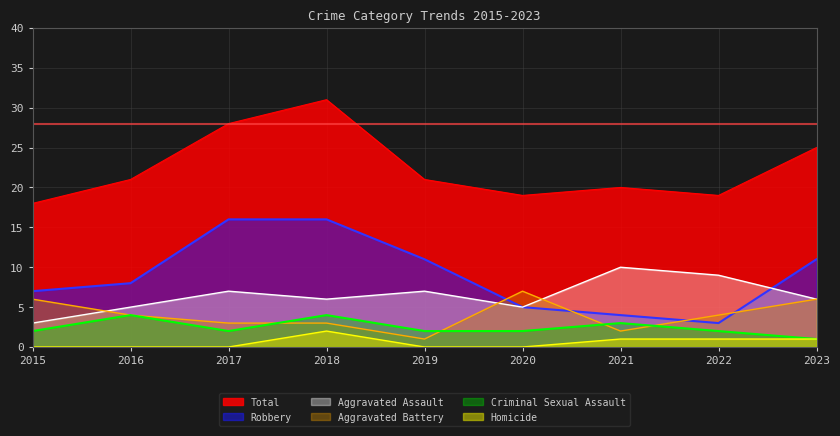

Reading left to right, transcribe all the data shown in this chart.

Aggravated Assault: 3	5	7	6	7	5	10	9	6
Aggravated Battery: 6	4	3	3	1	7	2	4	6
Criminal Sexual Assault: 2	4	2	4	2	2	3	2	1
Robbery: 7	8	16	16	11	5	4	3	11
Total: 18	21	28	31	21	19	20	19	25
Homicide: 0	0	0	2	0	0	1	1	1